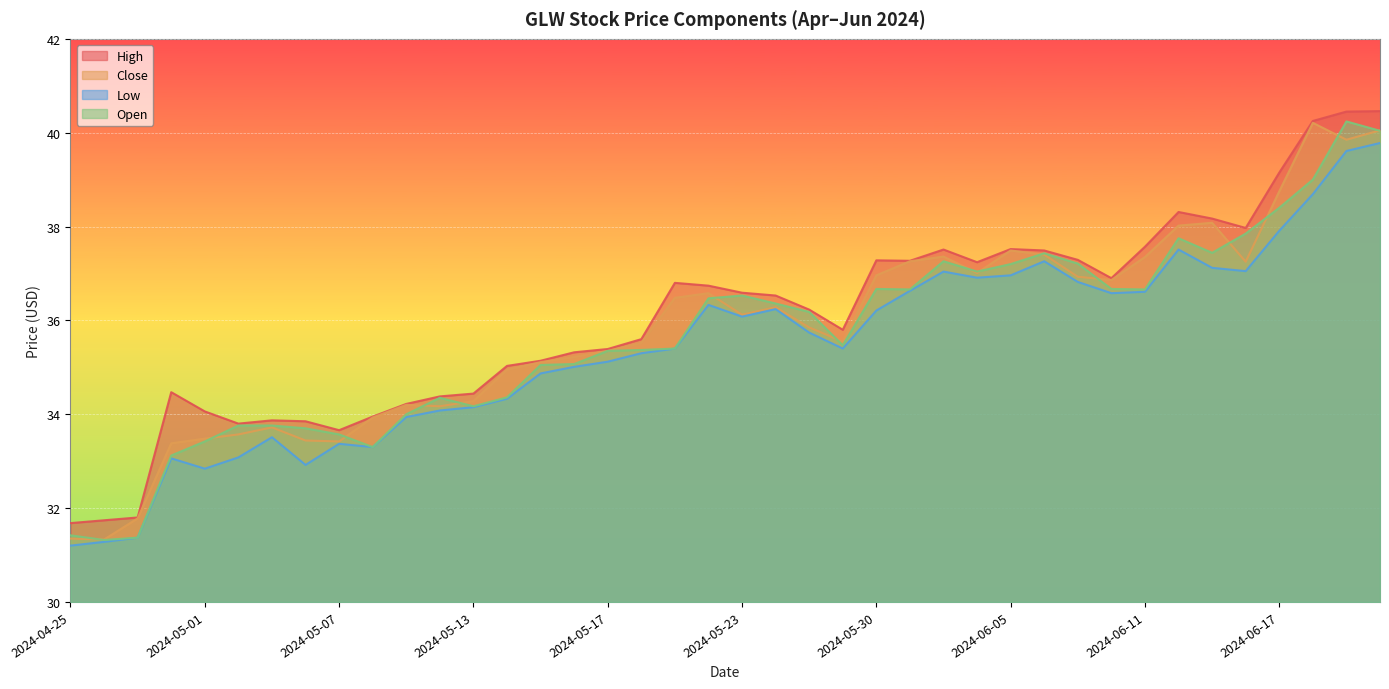

What is the value of the Low point at the 20th from the left?

36.3